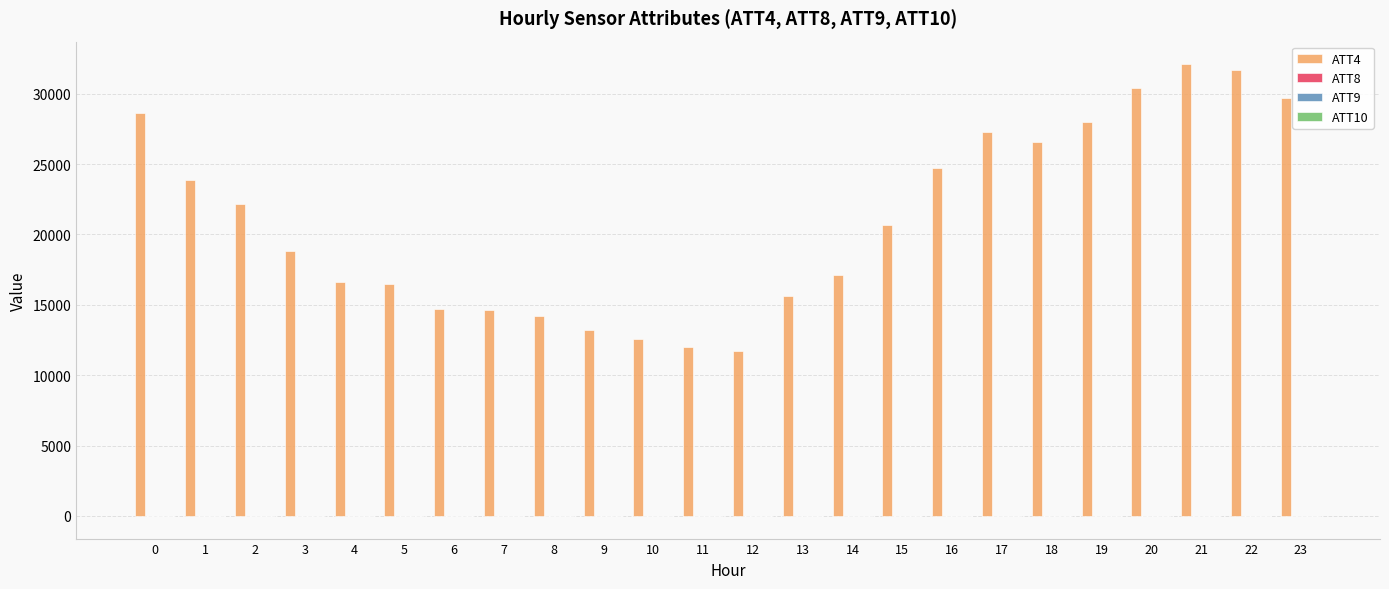

Which series has the largest total across all categories?

ATT4